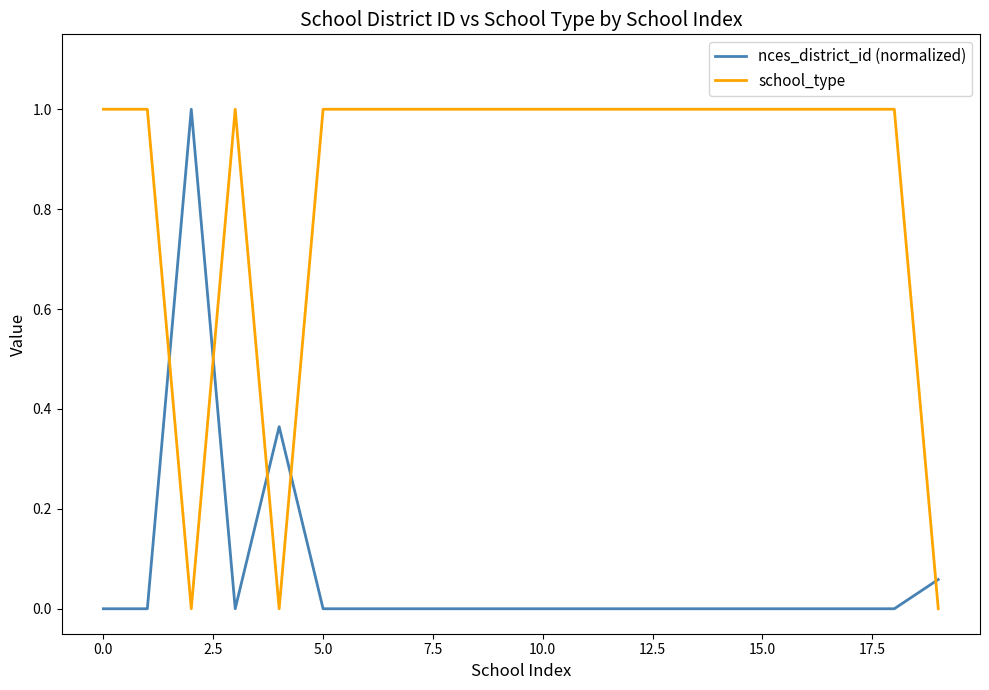

True or false: nces_district_id (normalized) and school_type cross at least once.

True